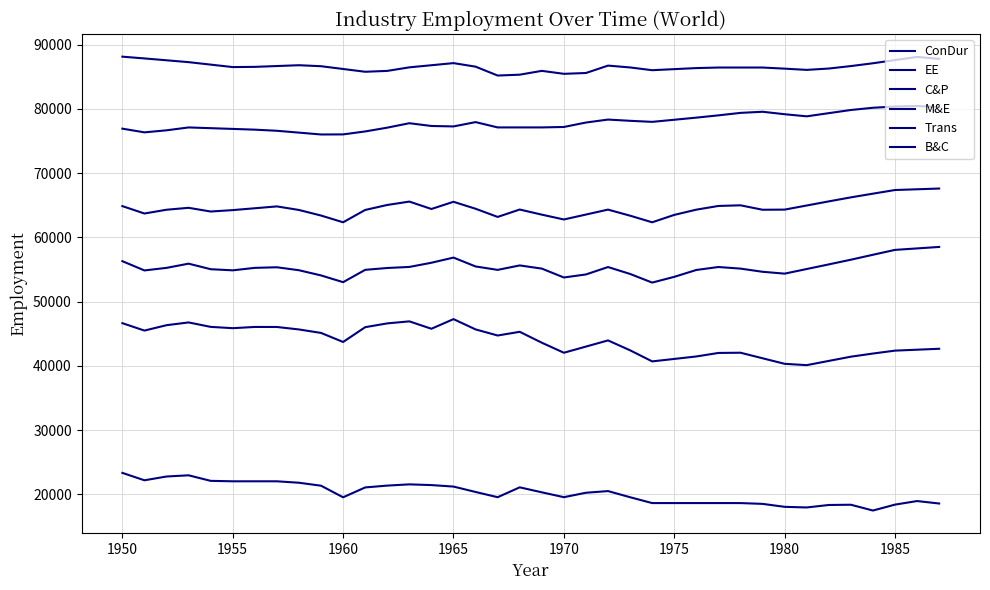

How many lines are shown in the chart?

6